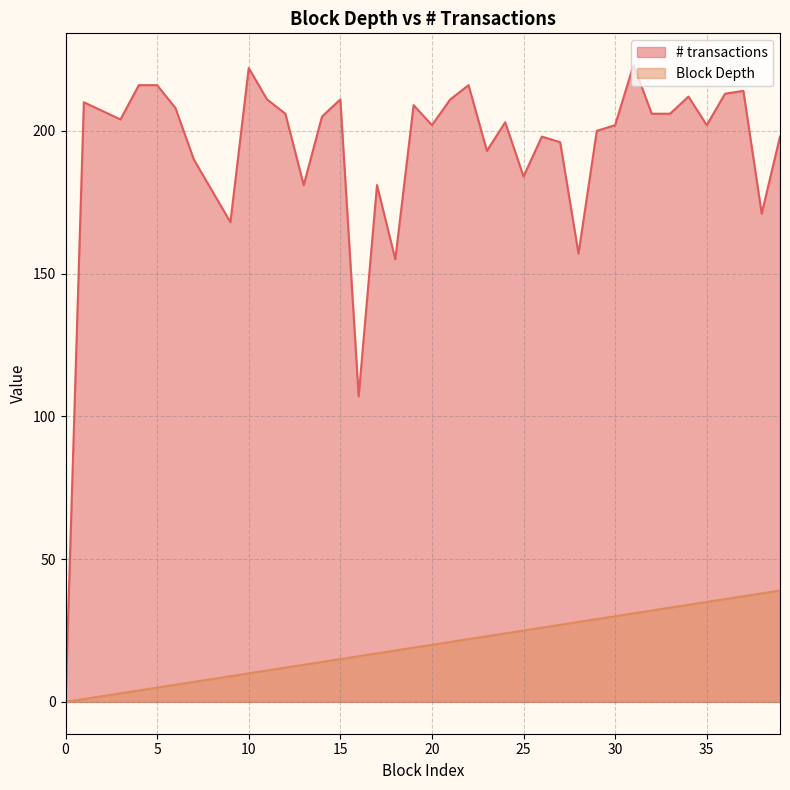

At which category does # transactions reach its first local peak?

1